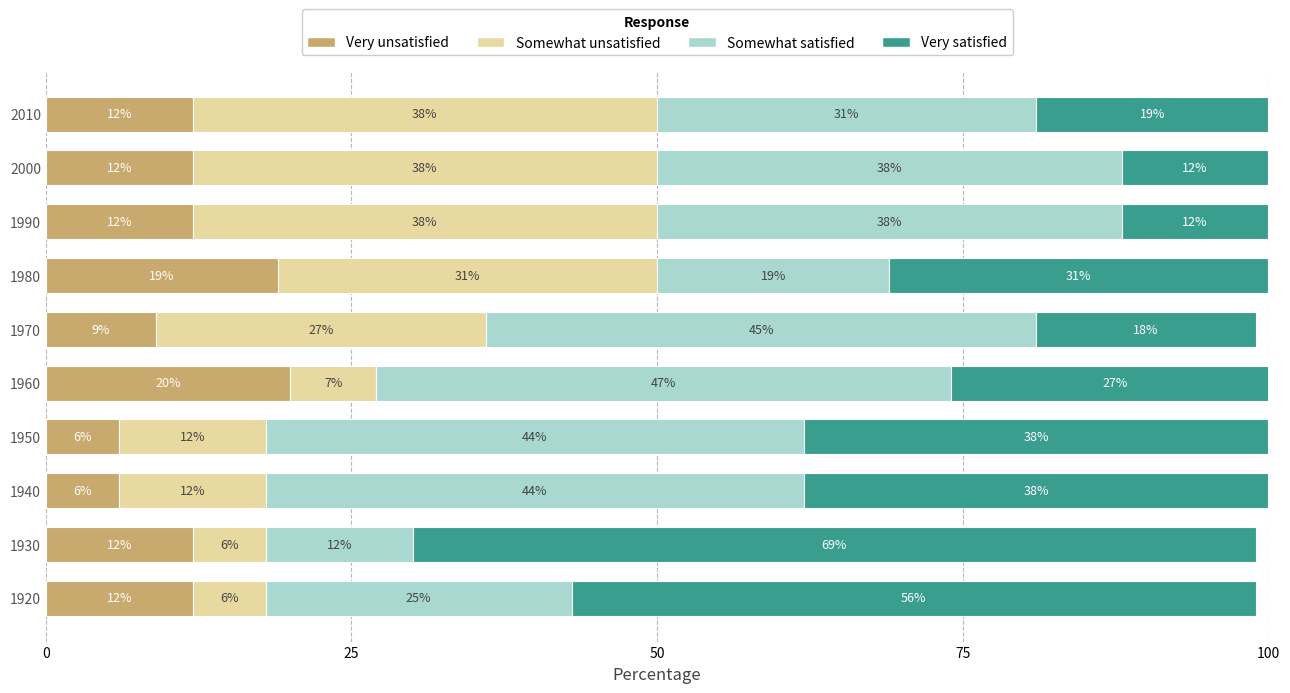

The Very unsatisfied series shows 16 at 1970. True or false?

False